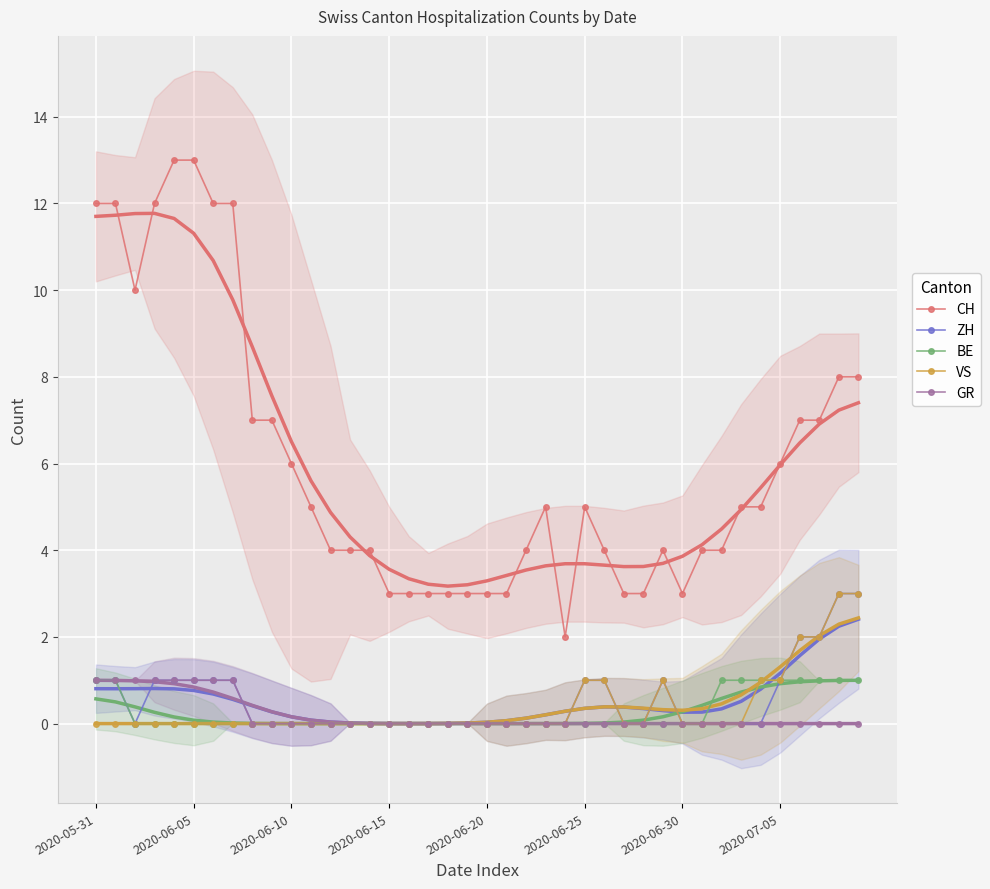

The value of GR at 2020-06-25 is -1. True or false?

False